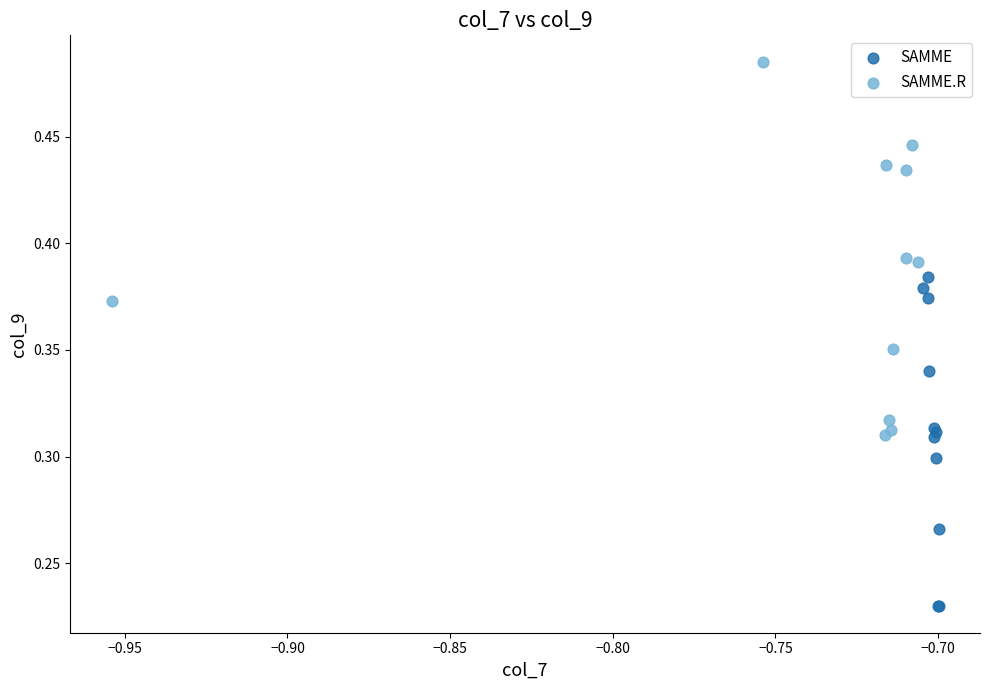

What are all the series names shown in the legend?

SAMME, SAMME.R